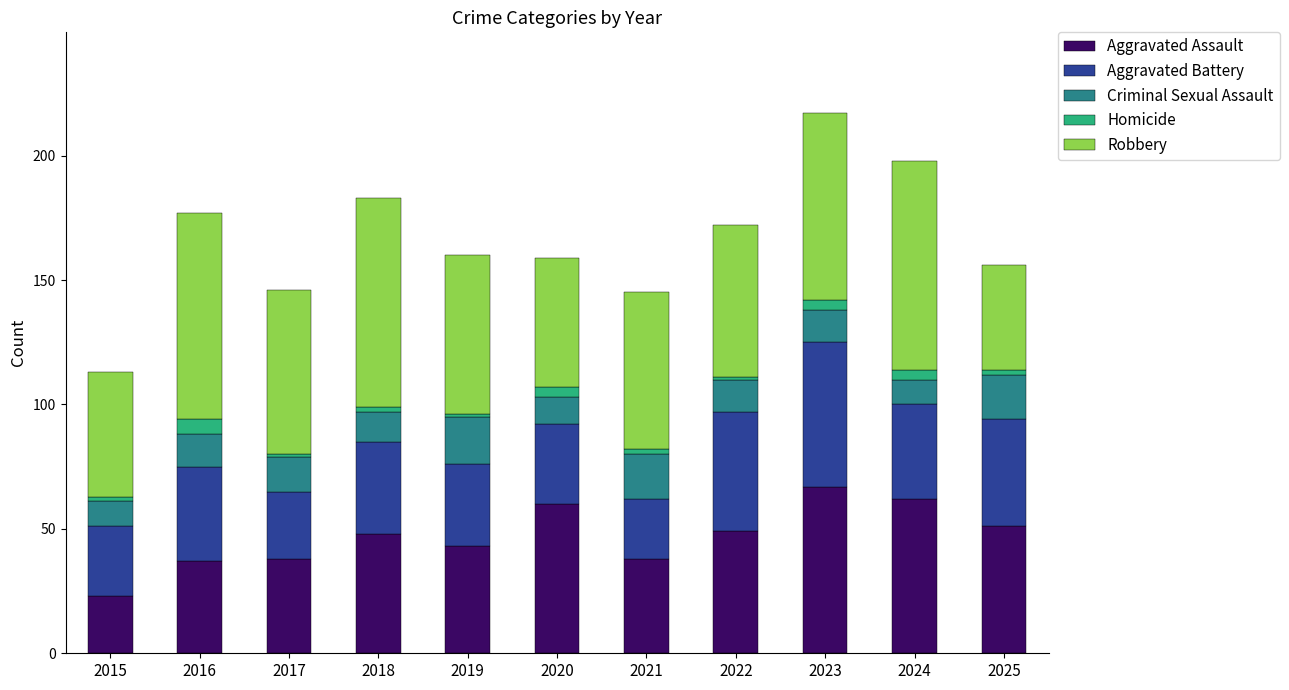

What is the difference between the maximum and minimum values in the Aggravated Assault series?

44